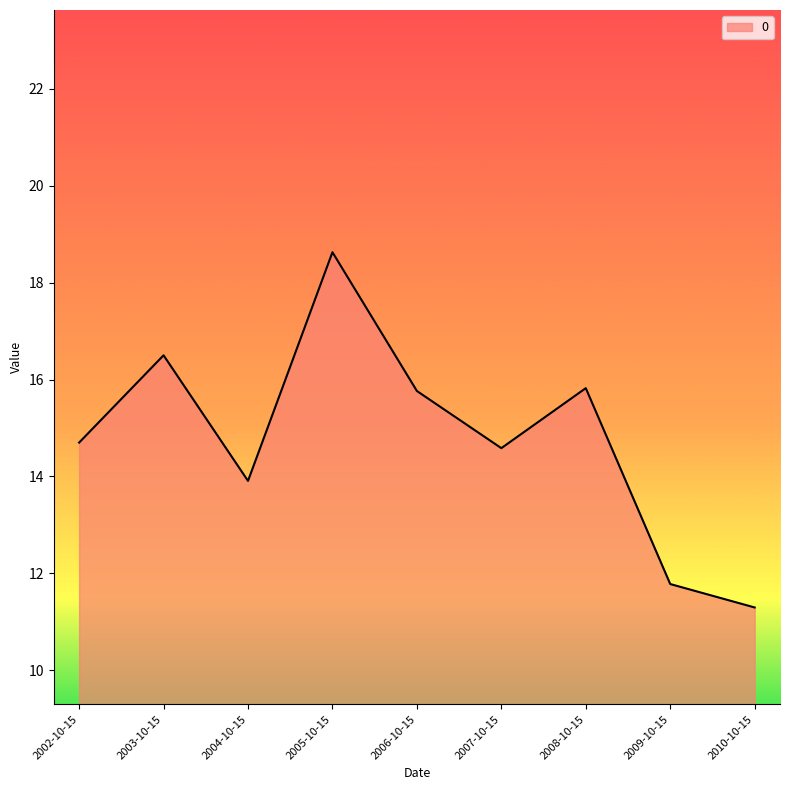

Reading right to left, list all the values displayed in this chart.

2010-10-15=11.3	2009-10-15=11.8	2008-10-15=15.8	2007-10-15=14.6	2006-10-15=15.8	2005-10-15=18.6	2004-10-15=13.9	2003-10-15=16.5	2002-10-15=14.7